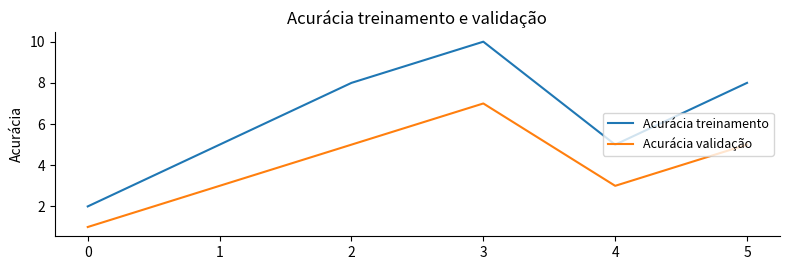

Which series has the widest spread of values?

Acurácia treinamento